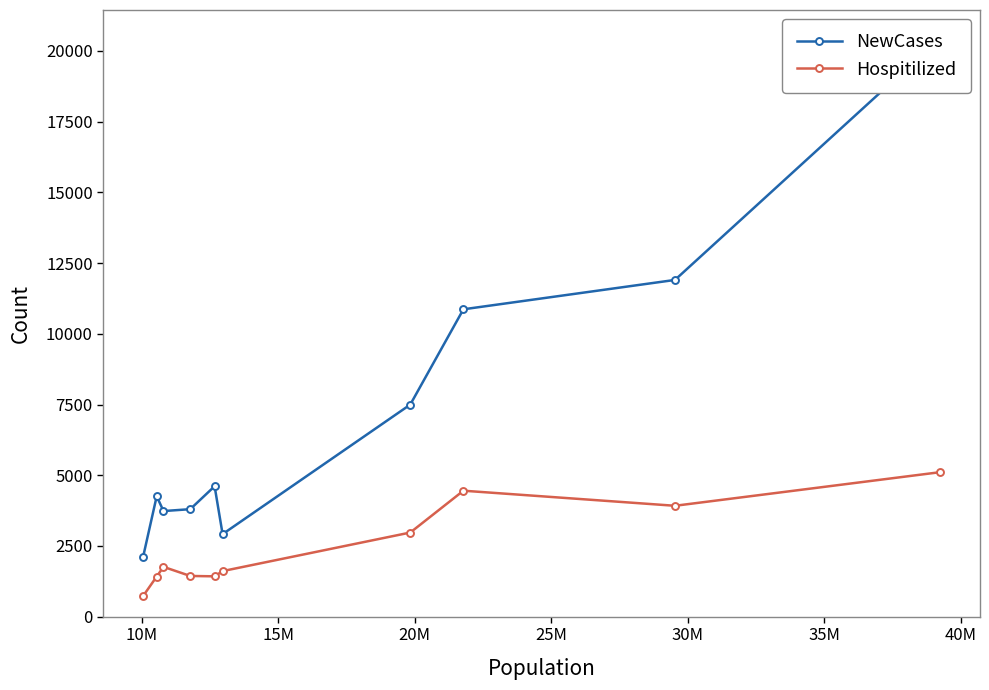

Rank the series by their maximum value, from highest to lowest.

NewCases, Hospitilized